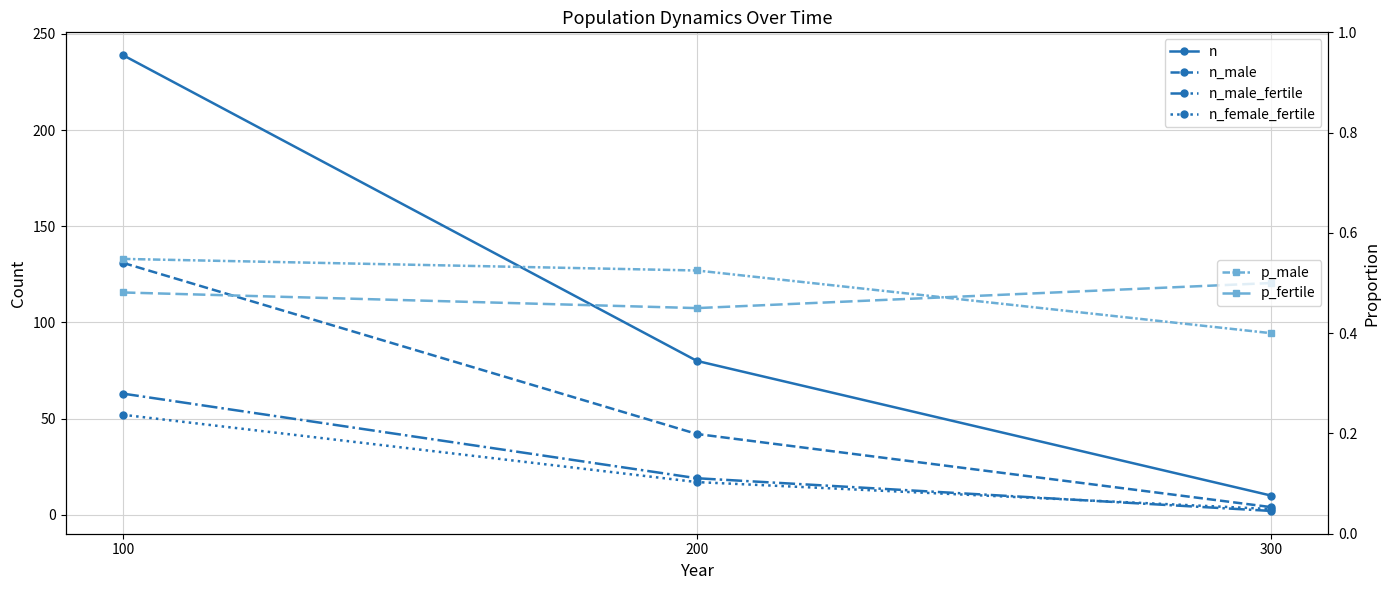

Does the chart display data point markers on the line(s)?

Yes